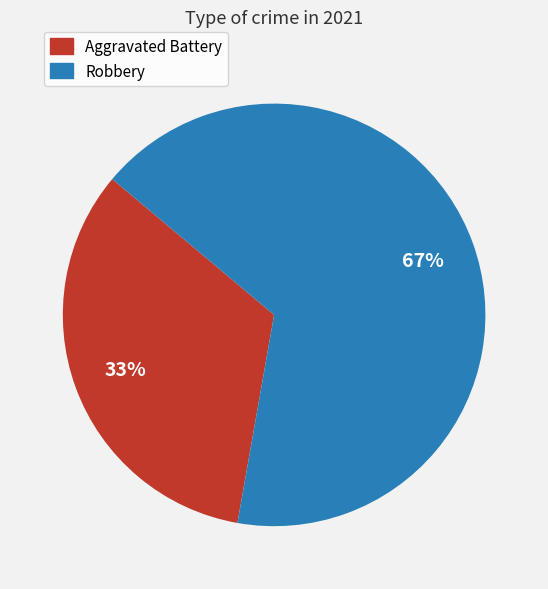

To the nearest percent, what is the average slice percentage?

50%